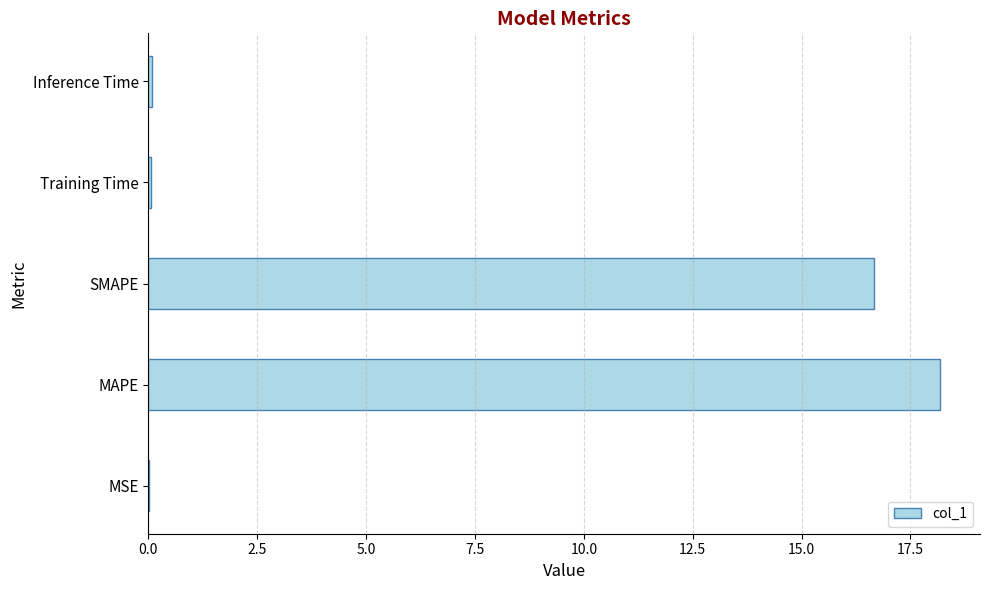

The chart shows a value of 25.9 at SMAPE. True or false?

False